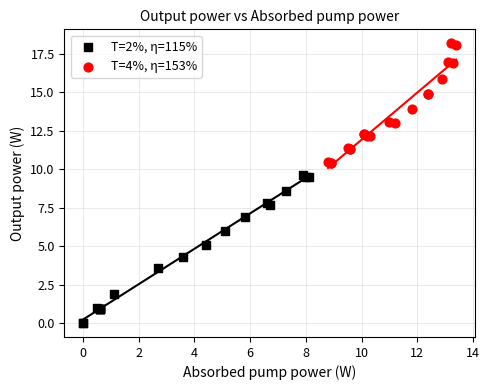

Which series reaches the maximum Y coordinate?

T=4%, η=153%